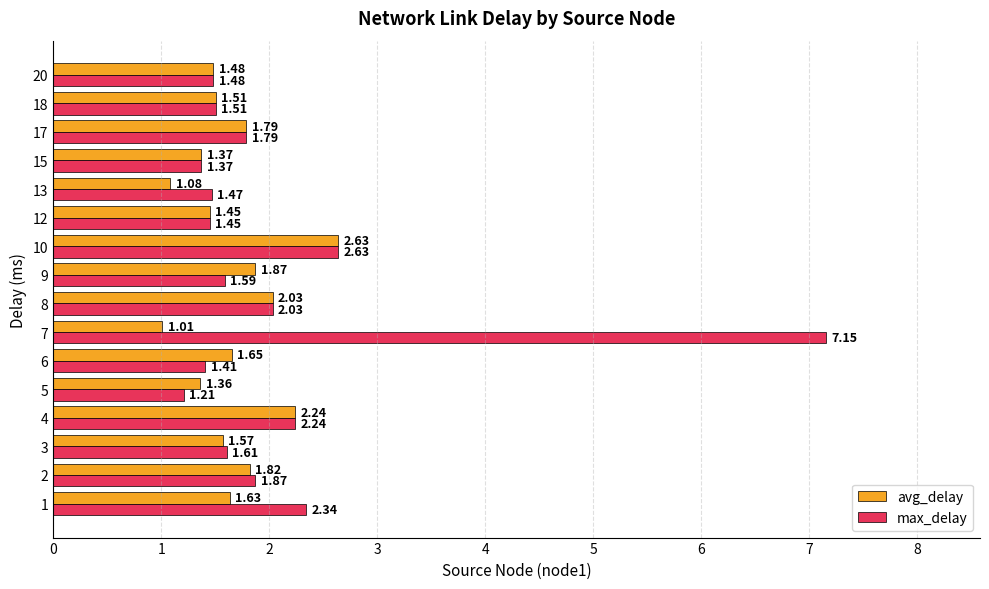

What is the difference between the second highest and second lowest values in the max_delay series?

1.3